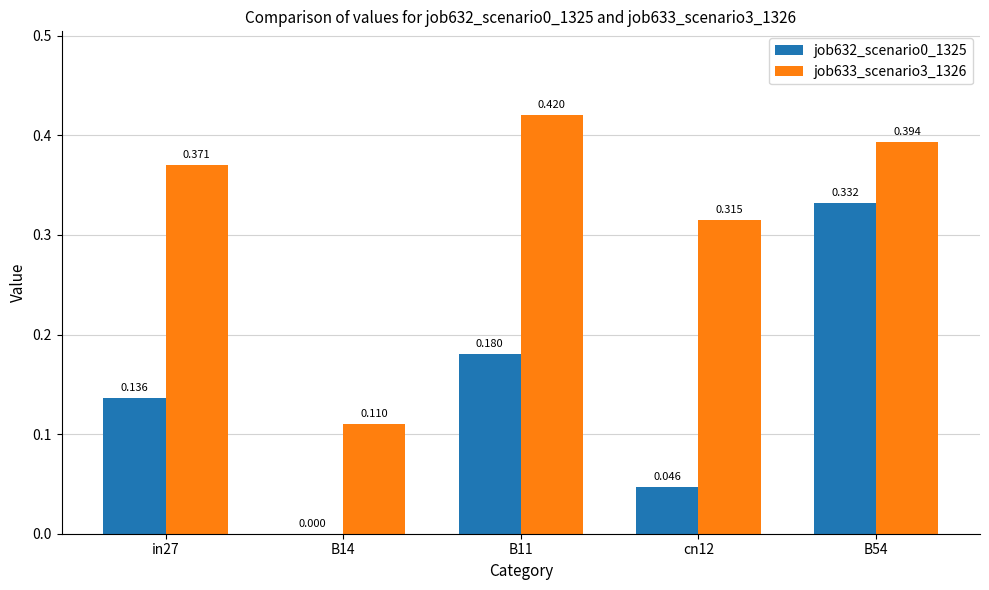

Is the value of job632_scenario0_1325 at B54 greater than the value of job633_scenario3_1326 at cn12?

Yes